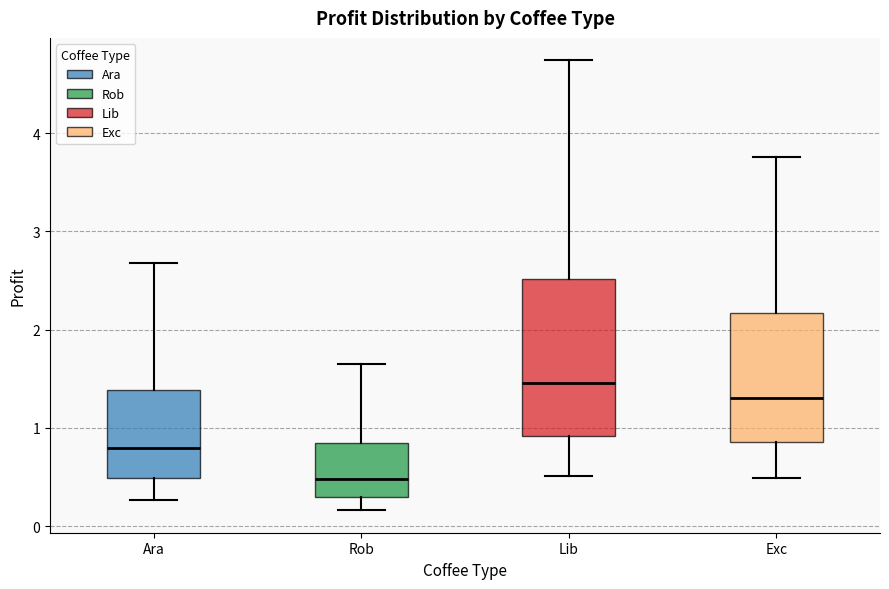

Reading left to right, read every box against the y-axis: the position of its median line, the range the box covers, and the ends of its whiskers. The values are not printed on the chart, so give them approximately, as read against the axis.

Ara: median 0.8, box 0.5 to 1.4, whiskers 0.3 to 2.7
Rob: median 0.5, box 0.3 to 0.8, whiskers 0.2 to 1.6
Lib: median 1.5, box 0.9 to 2.5, whiskers 0.5 to 4.7
Exc: median 1.3, box 0.9 to 2.2, whiskers 0.5 to 3.8